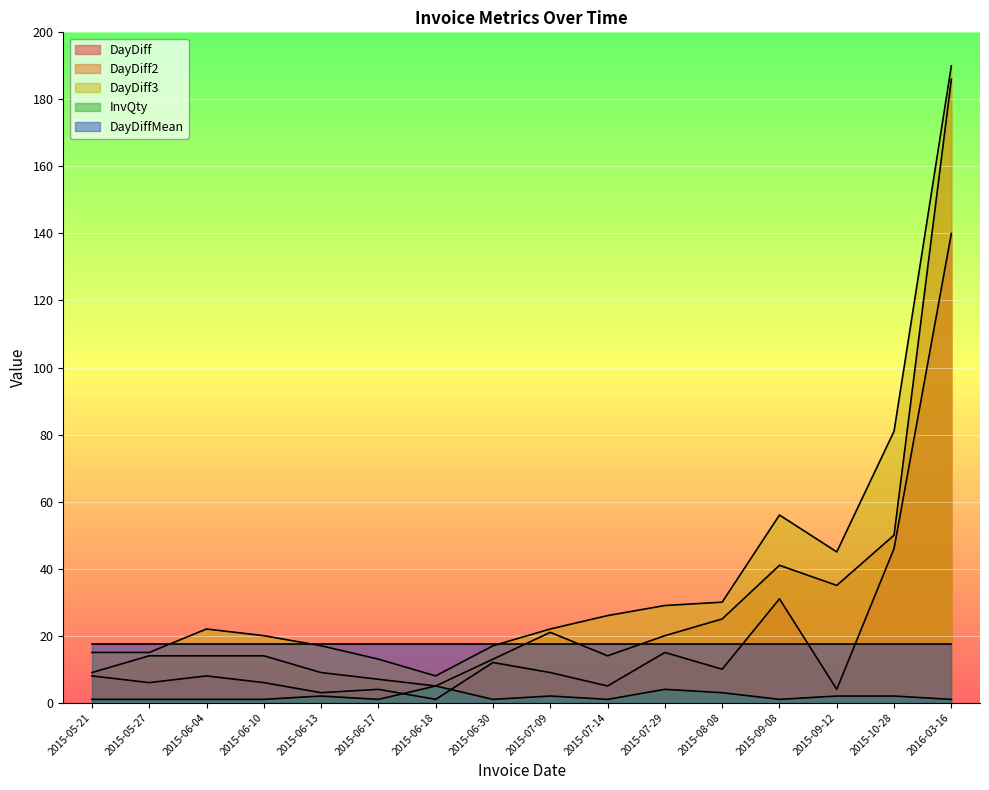

The DayDiff3 series shows 56.0 at 2015-09-08. True or false?

True